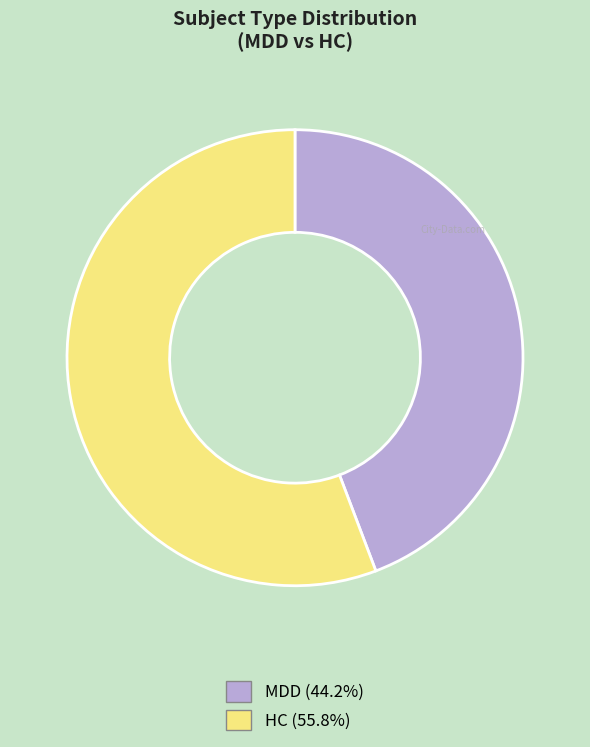

Approximately how many times larger is the value at HC (55.8%) compared to MDD (44.2%)?

1.3